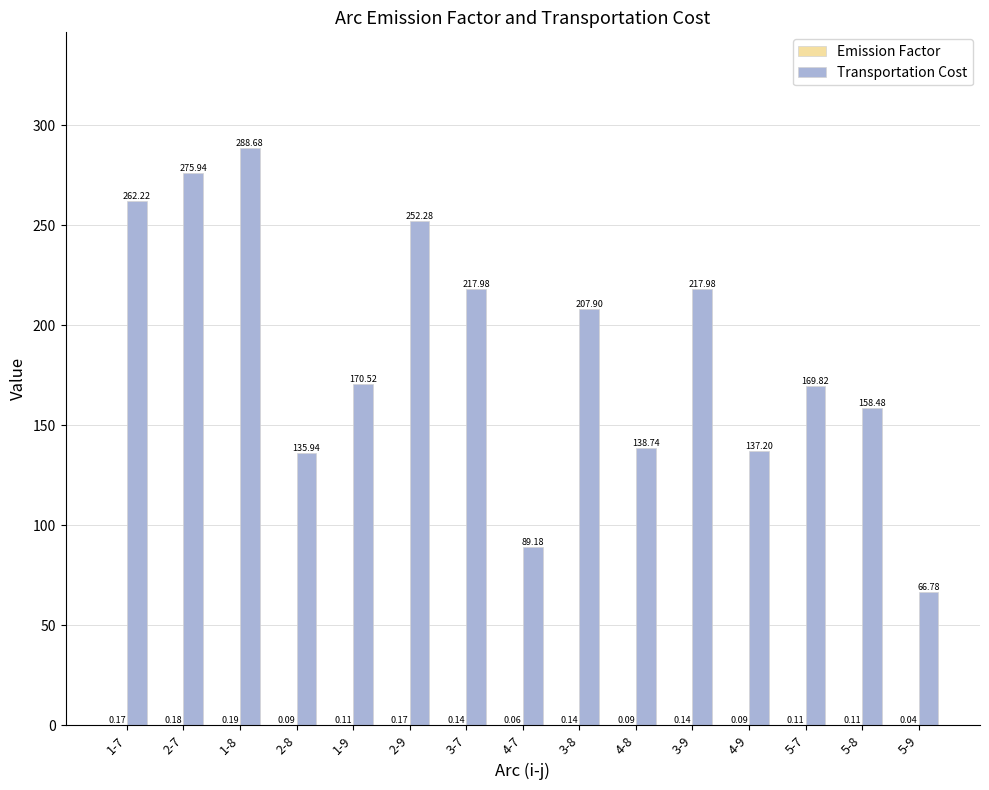

At which category is the sum across all series the highest?

1-8